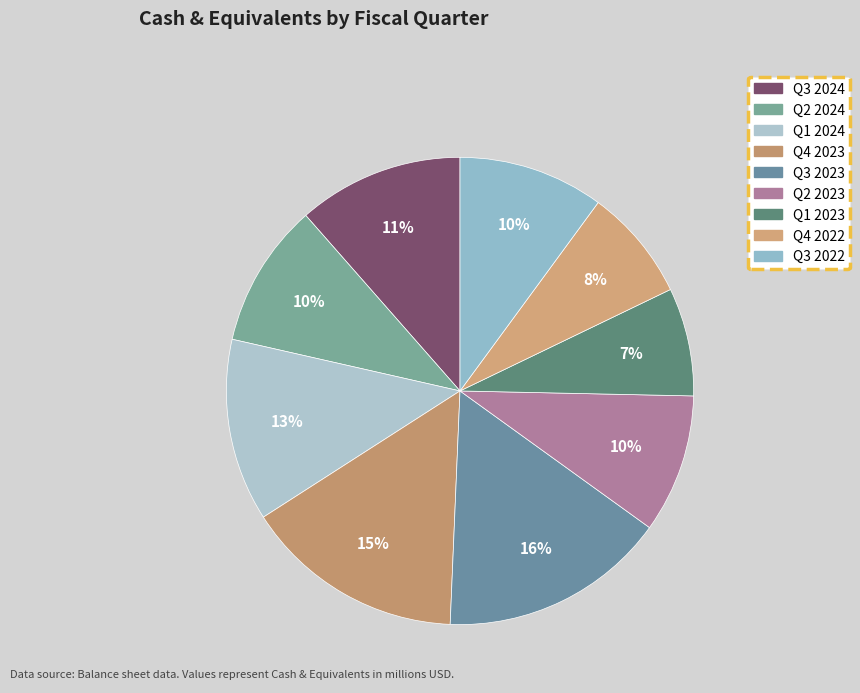

How many slices are in this pie chart?

9